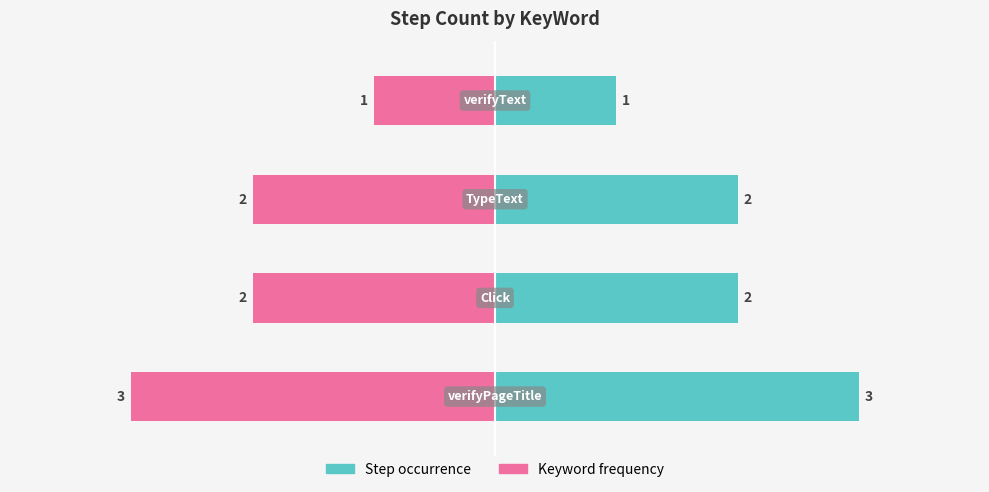

What is the maximum value for Step occurrence?

3